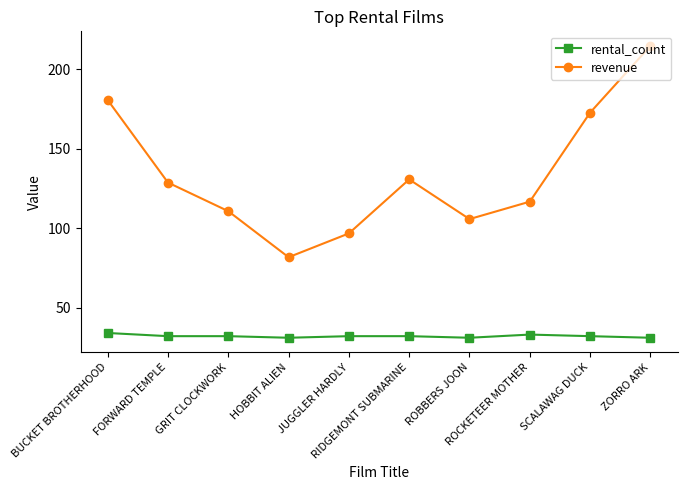

How many data points in revenue are above 128?

5